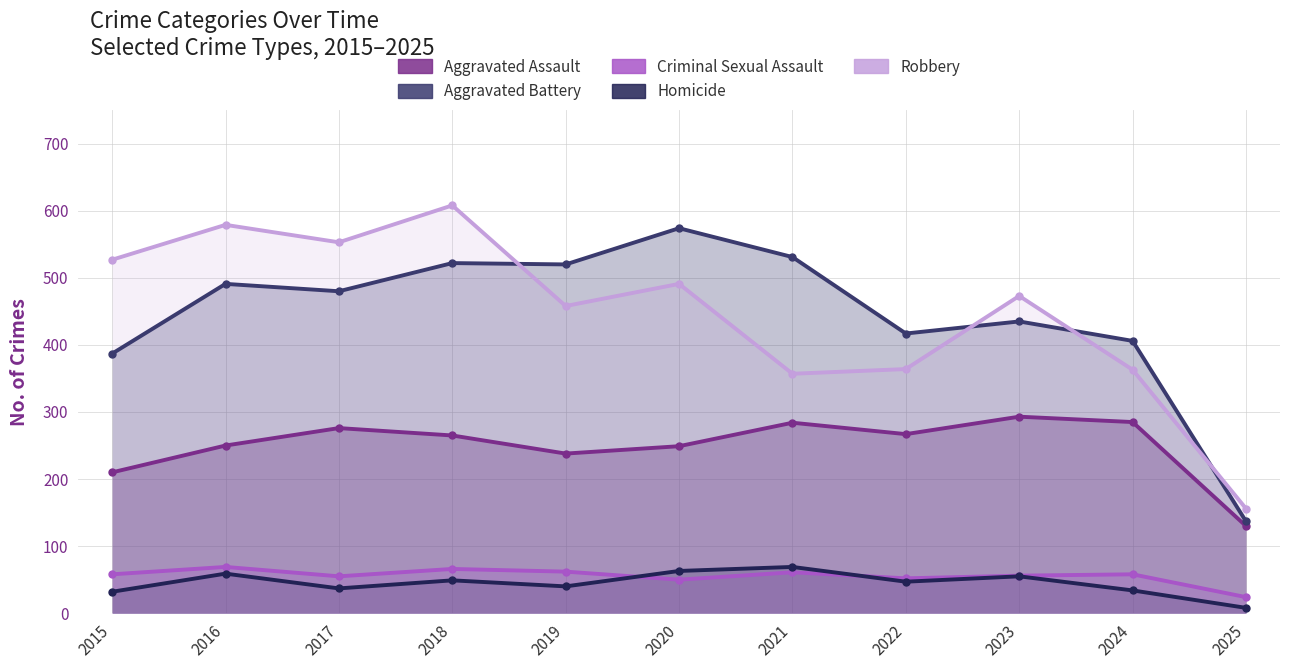

At which label does Criminal Sexual Assault reach its minimum?

2025